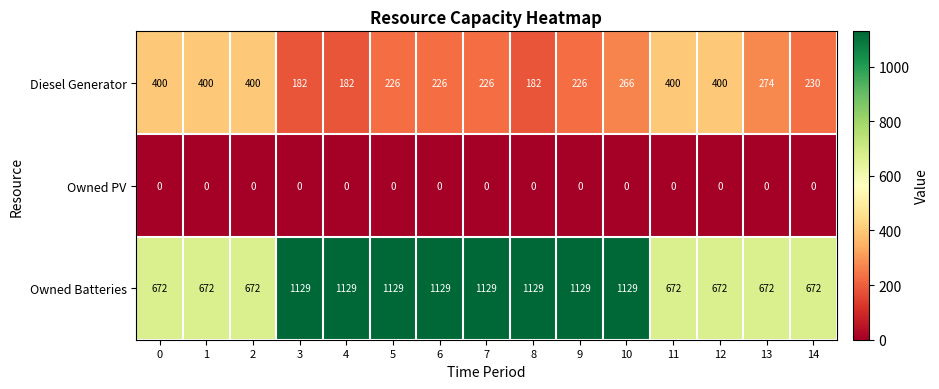

Is it true that Owned PV equals 0 at 9?

True